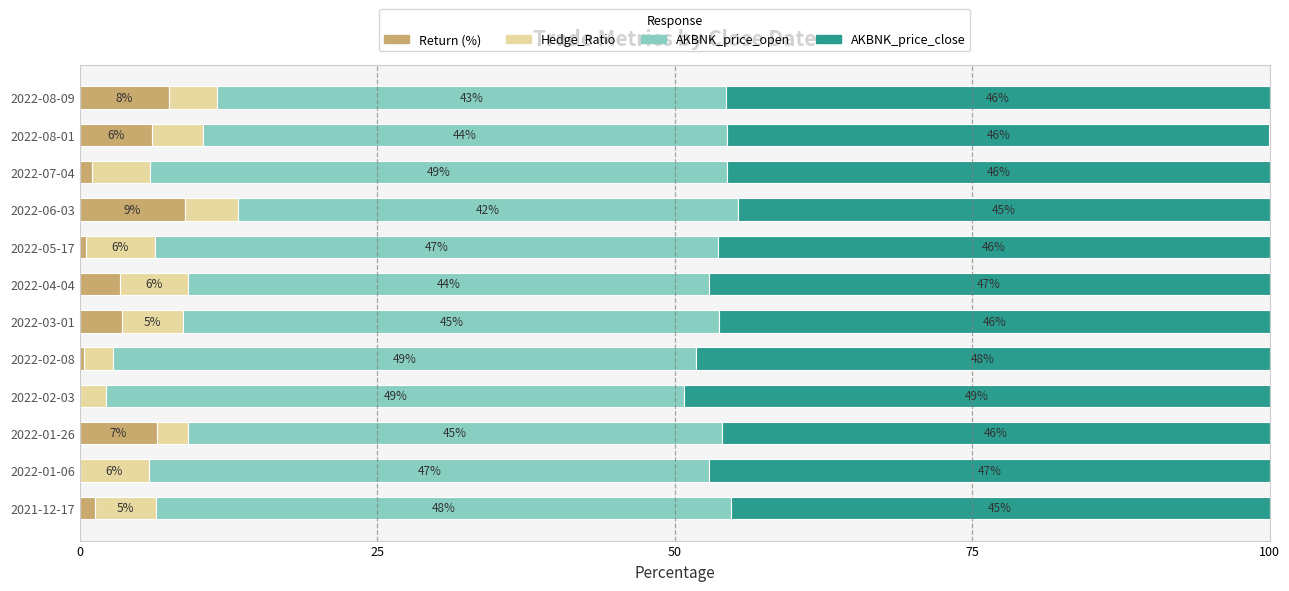

The value of Return (%) at 2022-01-26 is 1.5. True or false?

False